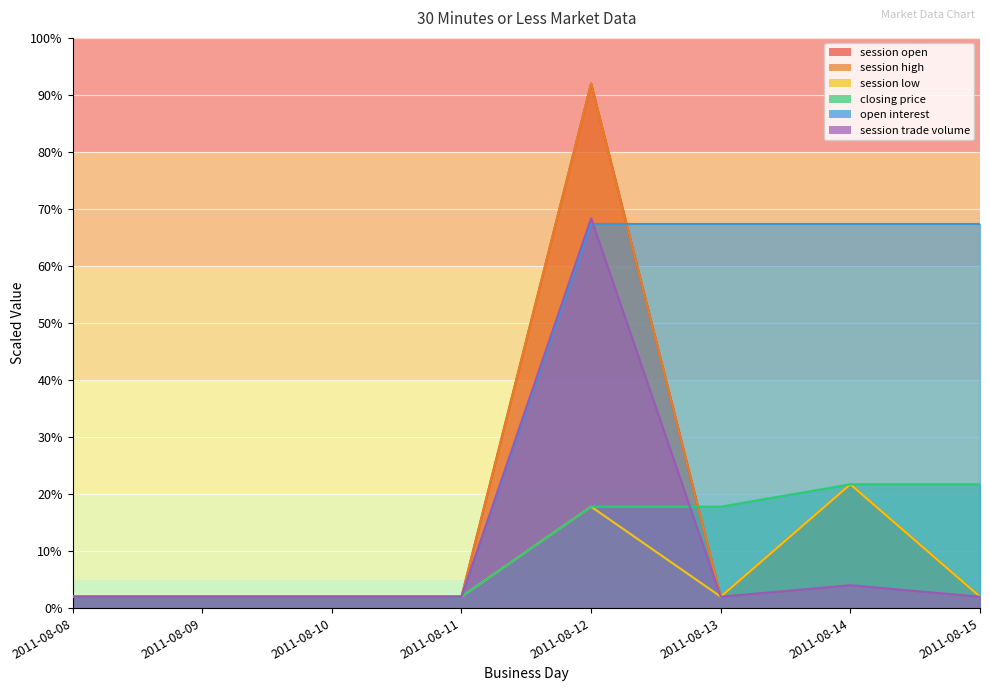

What is the difference between the highest and lowest values at 2011-08-14?

63.4